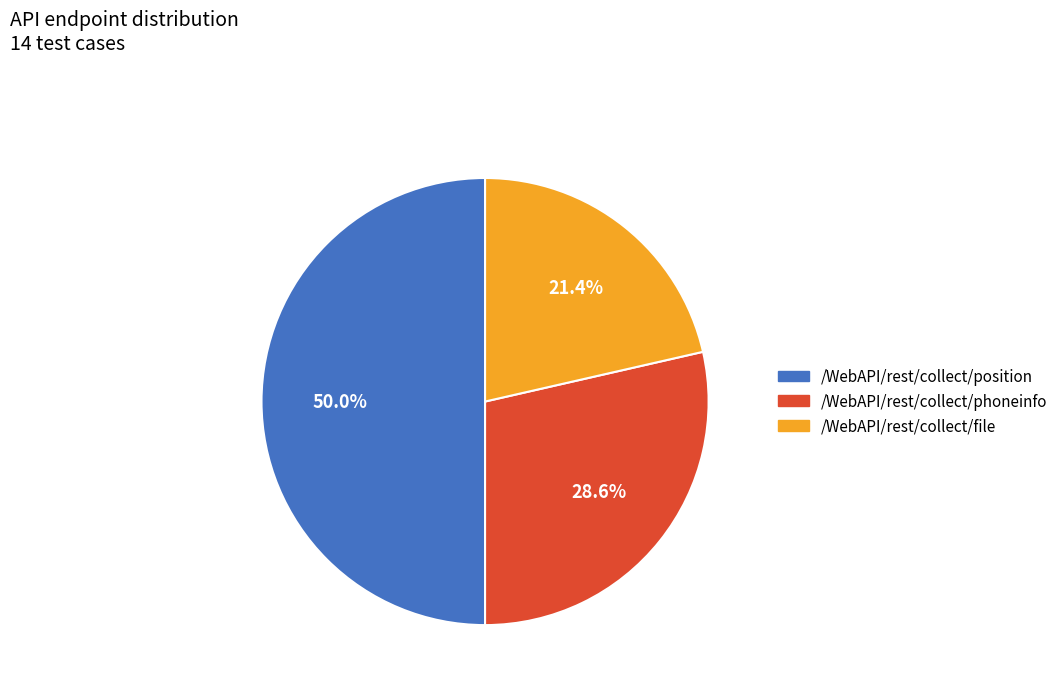

Is it true that /WebAPI/rest/collect/phoneinfo is 29% of the pie?

True